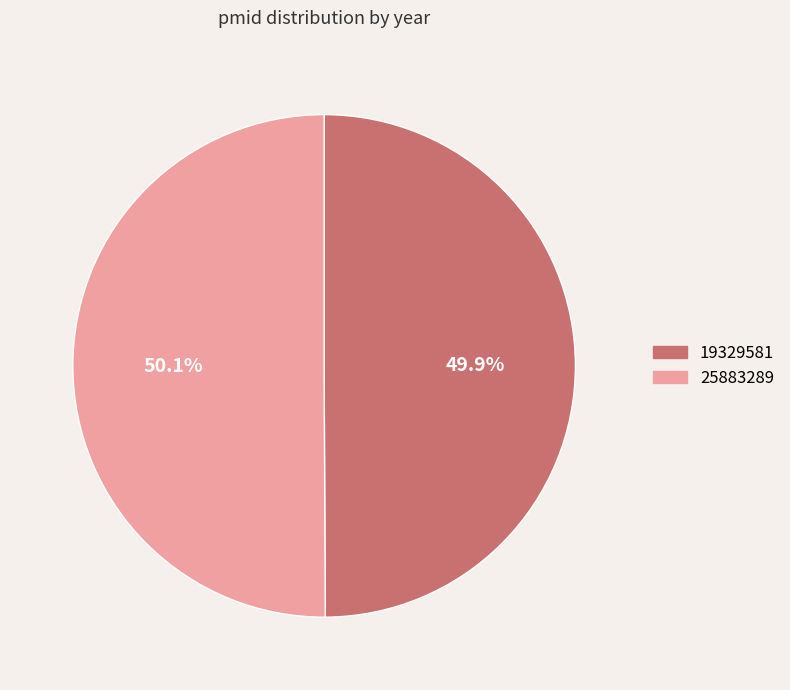

How much of the chart is everything except 25883289?

49.9%